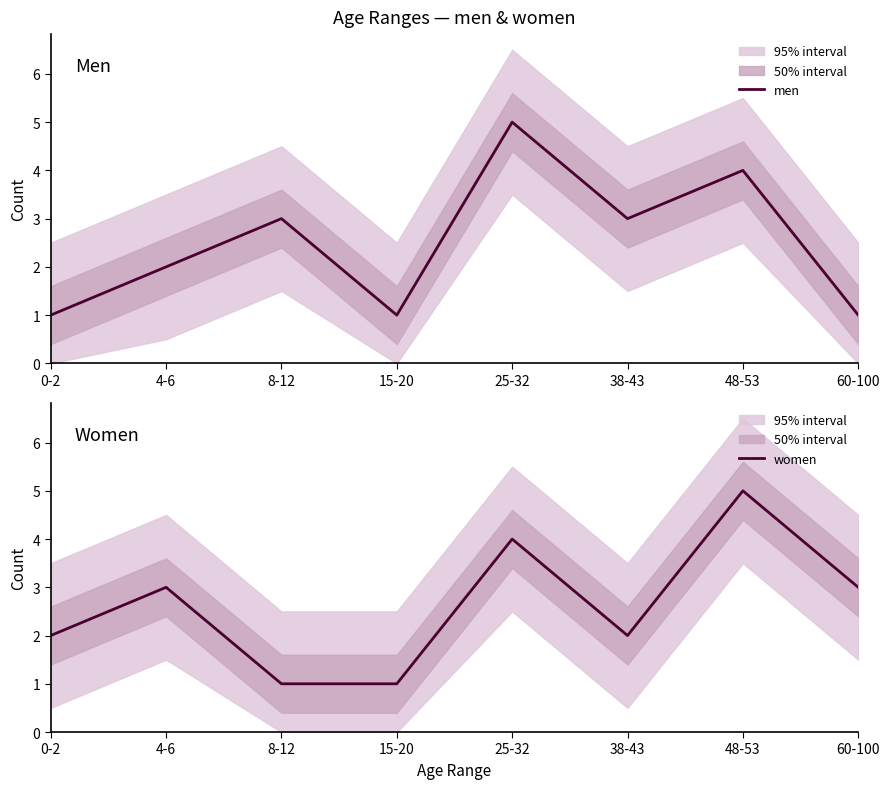

What is the sum of the men values at 60-100 and 38-43?

4